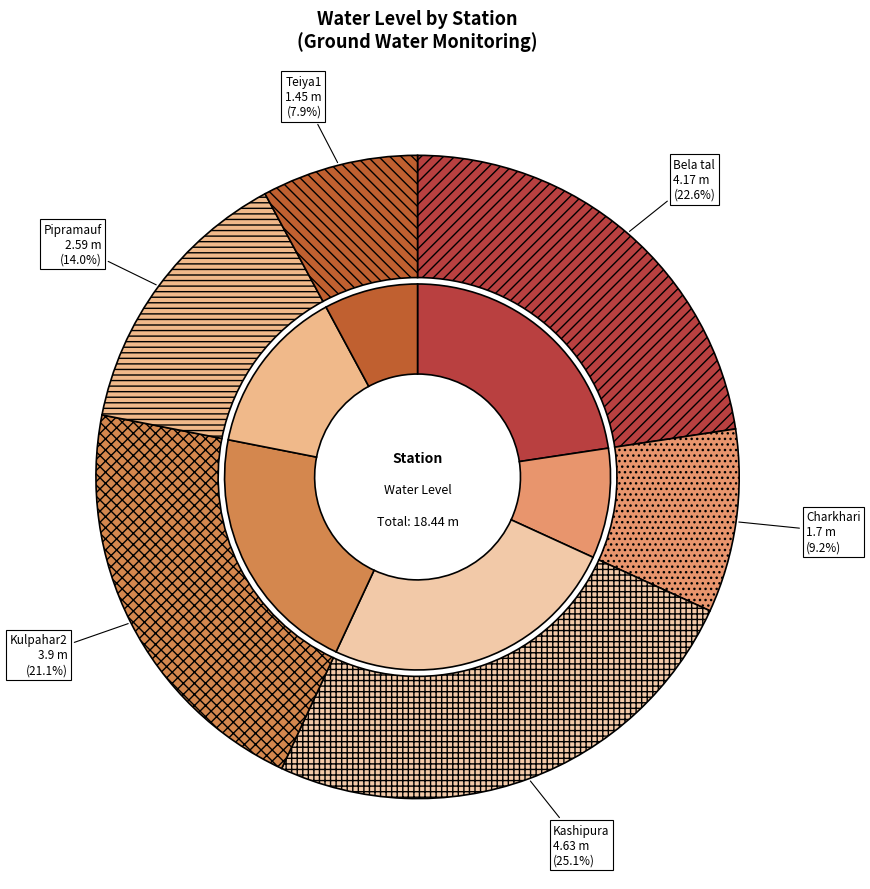

Count the number of slices in the pie.

6